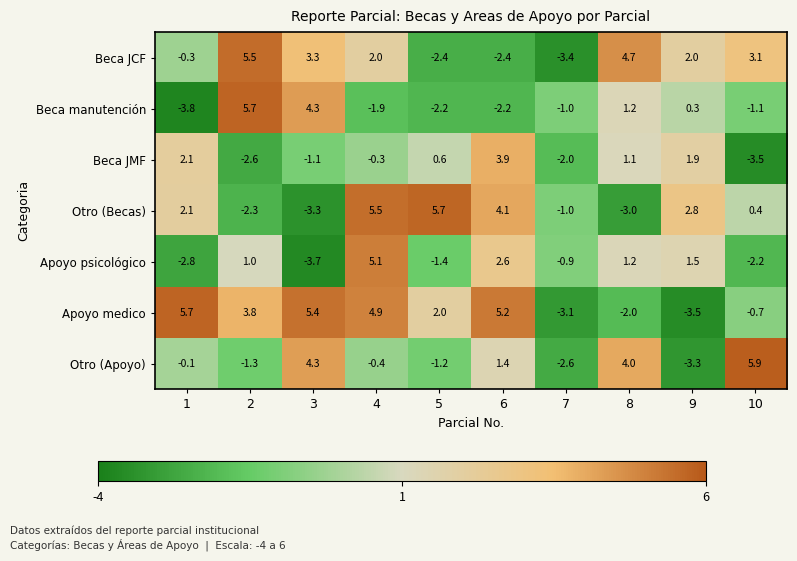

Which series changed the most between 7 and 9?

Beca JCF